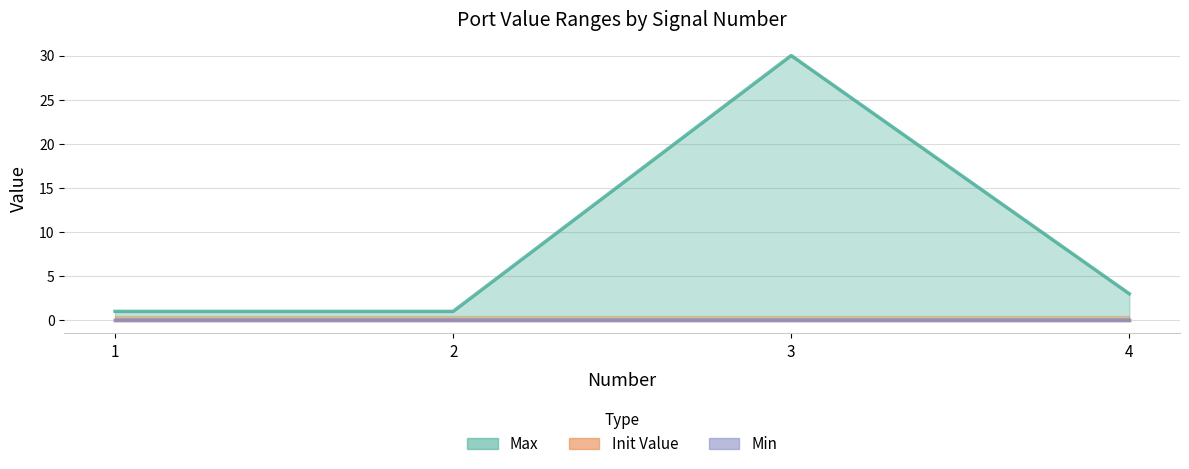

What are all the series names shown in the legend?

Max, Init Value, Min